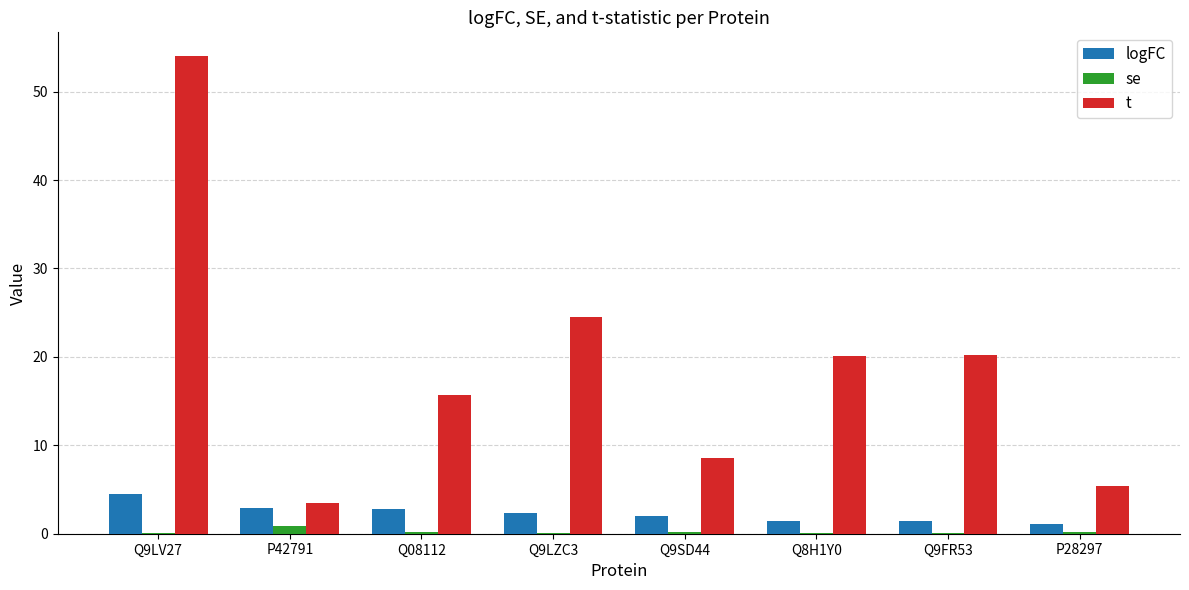

At which label is t closest to 28?

Q9LZC3